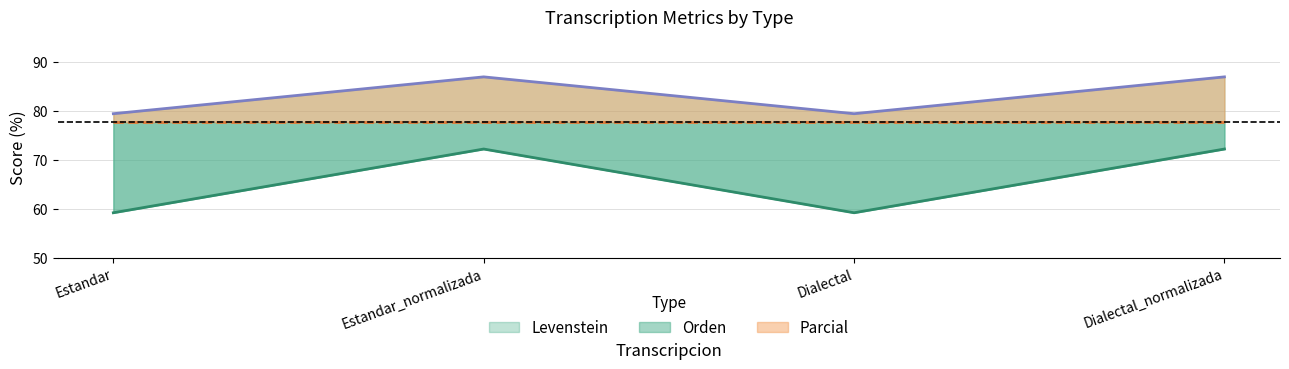

How many lines are shown in the chart?

2